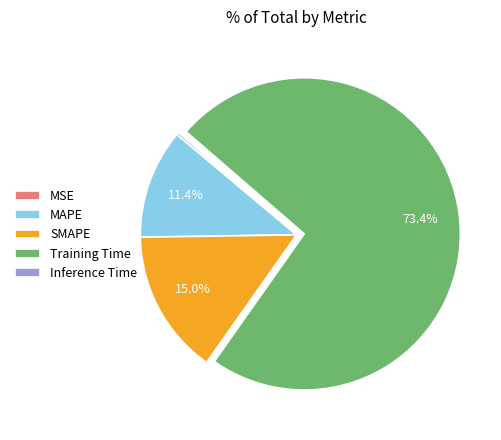

The SMAPE slice represents 6% of the pie. True or false?

False